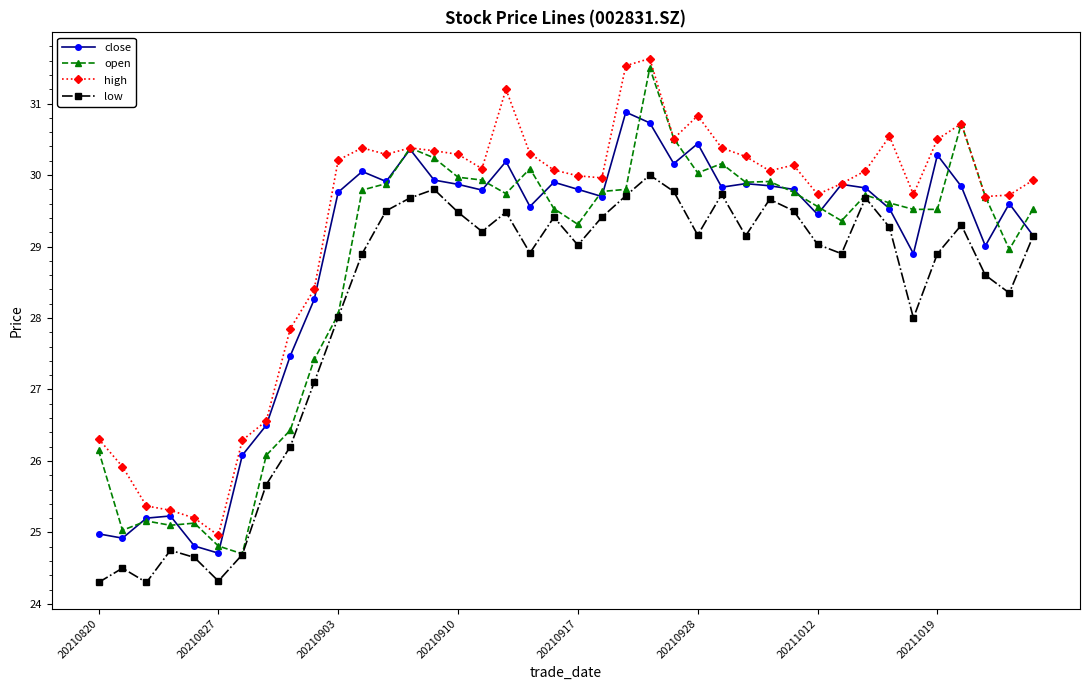

True or false: low and high cross at least once.

False